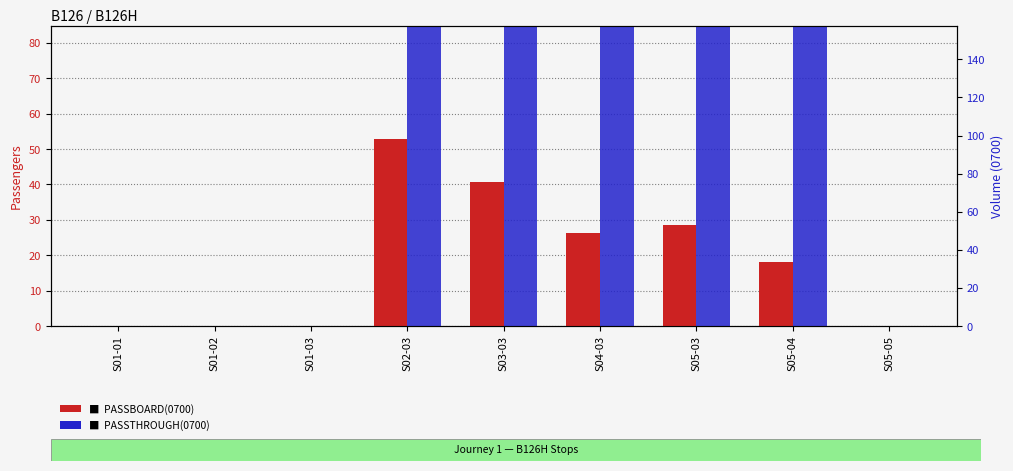

Does the chart contain stacked bars?

No